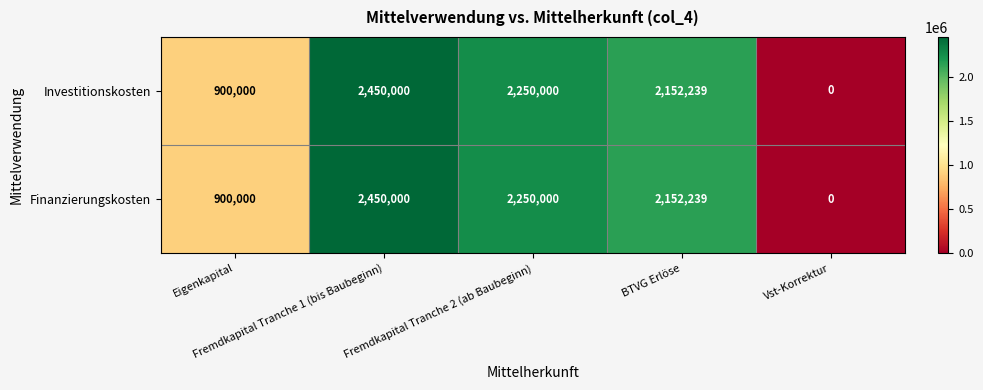

What is the difference between the maximum and minimum values in the Finanzierungskosten series?

2450000